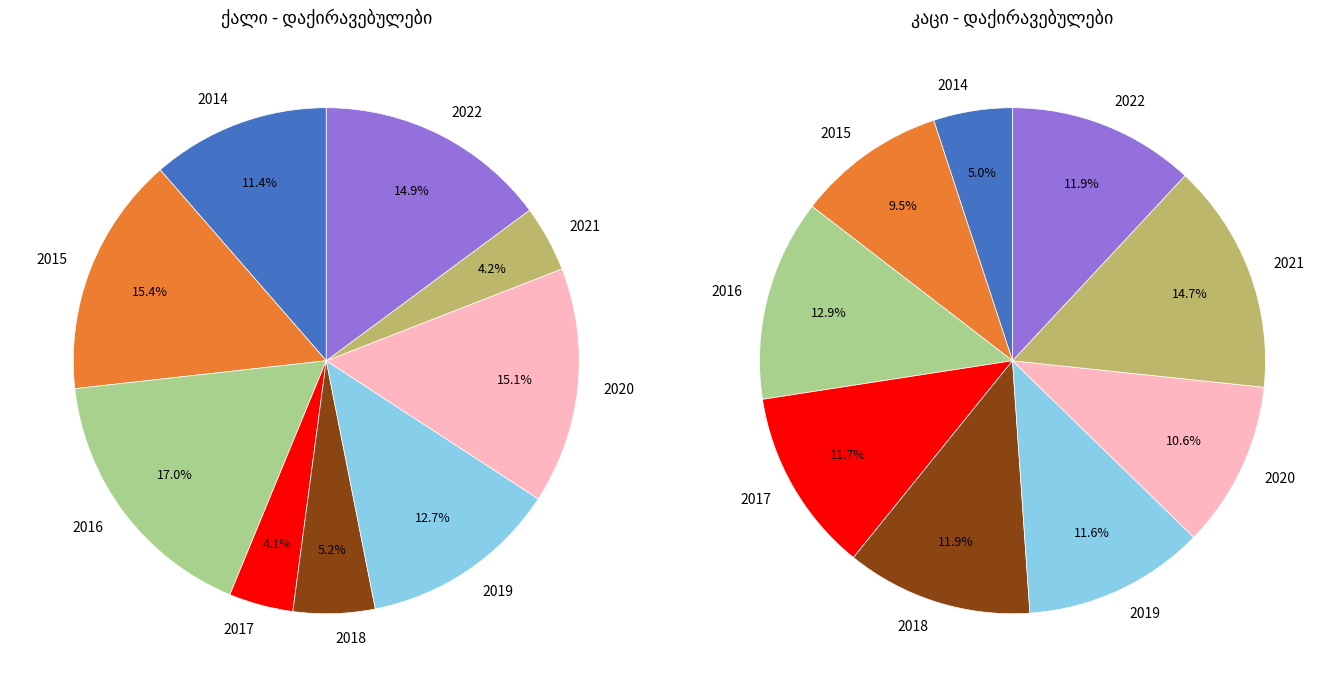

True or false: 2021 accounts for 16% of the total.

False